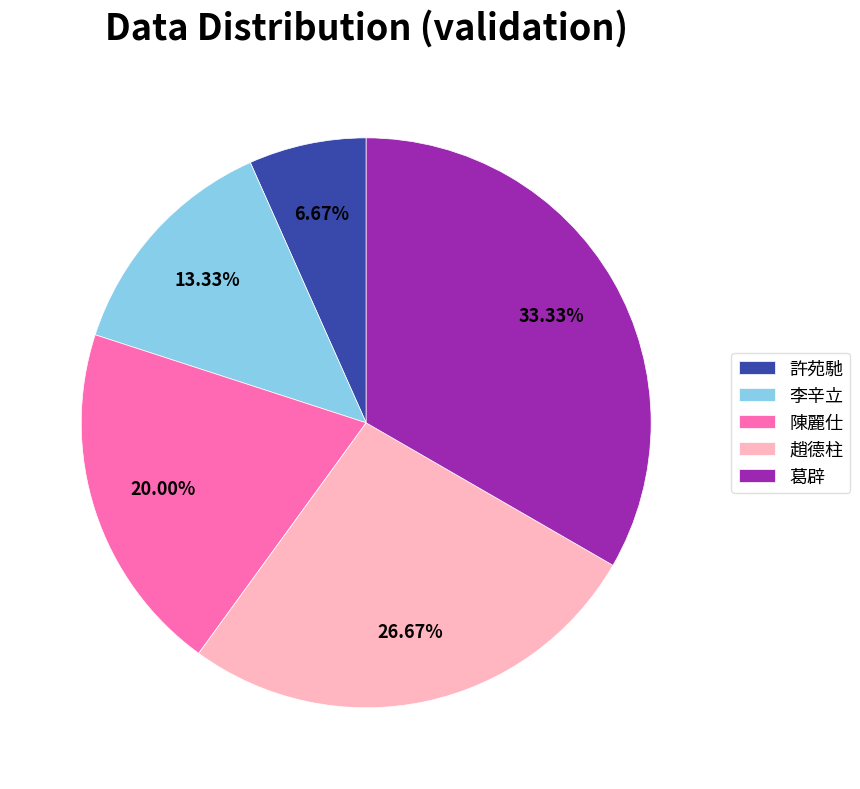

What is the total percentage of 李辛立 and 葛辟?

46.7%